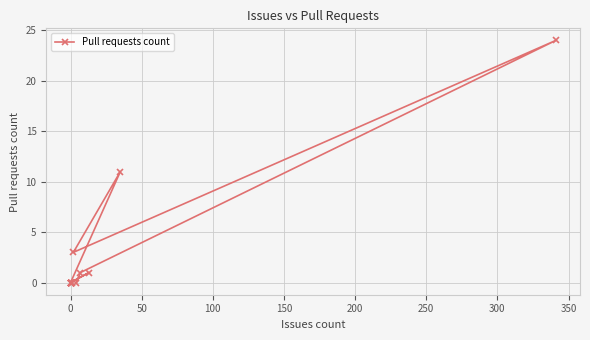

What is the greatest value displayed?

24